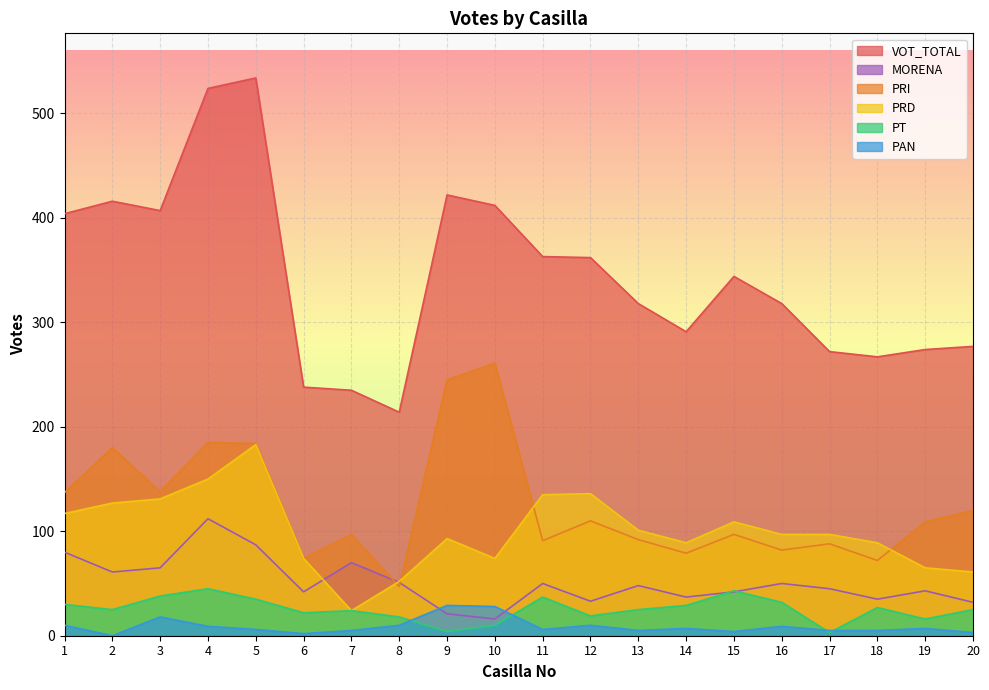

Reading right to left, extract all data points from this chart.

VOT_TOTAL: 20=277	19=274	18=267	17=272	16=318	15=344	14=291	13=318	12=362	11=363	10=412	9=422	8=214	7=235	6=238	5=534	4=524	3=407	2=416	1=404
MORENA: 20=32	19=43	18=35	17=45	16=50	15=42	14=37	13=48	12=33	11=50	10=16	9=21	8=51	7=70	6=42	5=87	4=112	3=65	2=61	1=80
PRI: 20=120	19=109	18=72	17=88	16=82	15=97	14=79	13=92	12=110	11=91	10=261	9=245	8=47	7=97	6=74	5=184	4=185	3=138	2=180	1=137
PRD: 20=61	19=65	18=89	17=97	16=97	15=109	14=89	13=101	12=136	11=135	10=74	9=93	8=52	7=24	6=74	5=183	4=150	3=131	2=127	1=117
PT: 20=25	19=16	18=27	17=3	16=32	15=43	14=29	13=25	12=19	11=37	10=10	9=4	8=18	7=24	6=22	5=35	4=45	3=38	2=25	1=30
PAN: 20=3	19=7	18=5	17=5	16=9	15=4	14=7	13=5	12=10	11=6	10=28	9=29	8=10	7=5	6=2	5=6	4=9	3=18	2=0	1=10